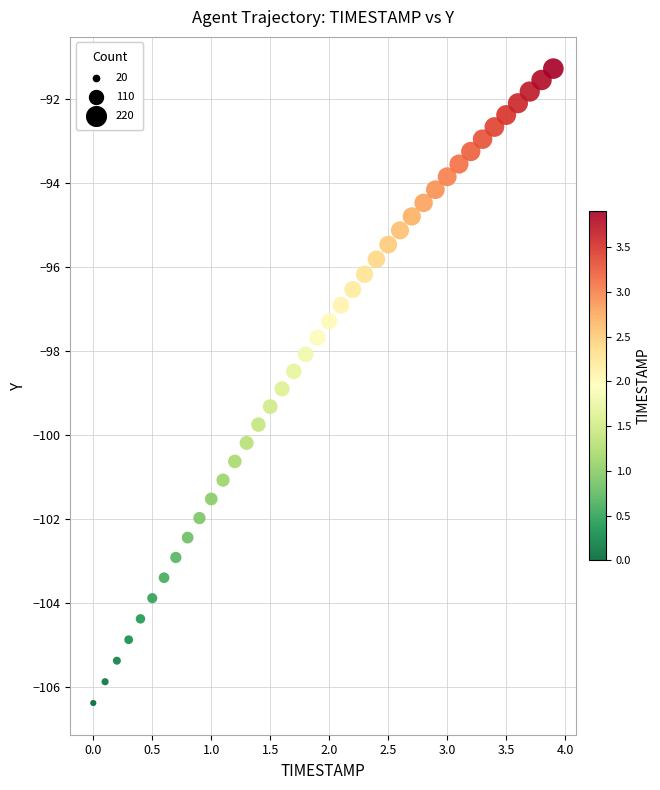

What is the range of X values (max minus min)?

3.9